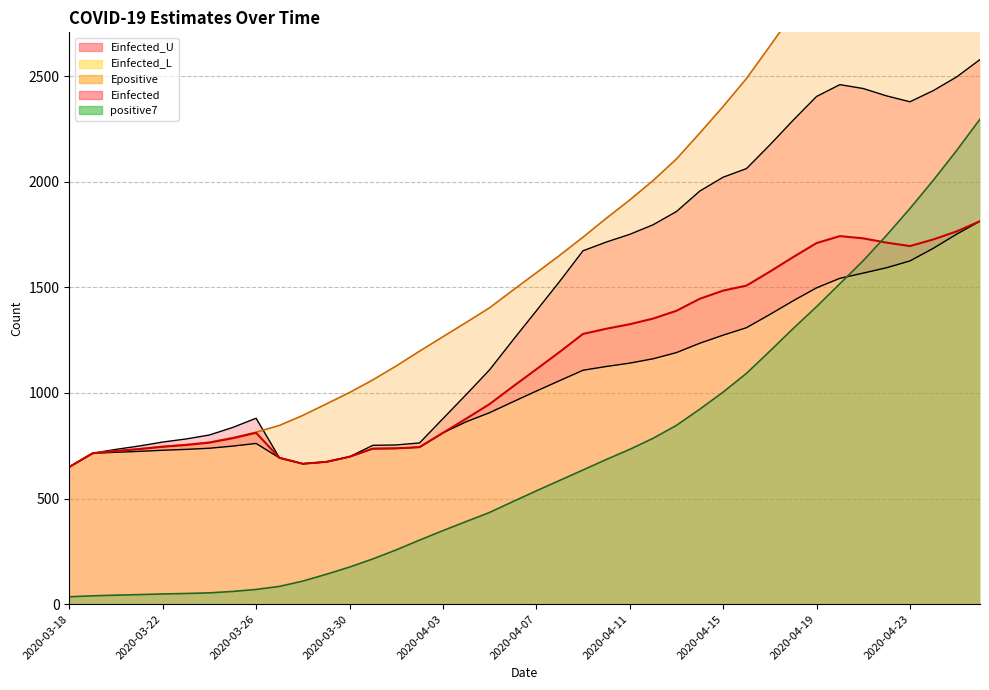

What is the value of the Einfected point at the 39th from the left?

1764.5